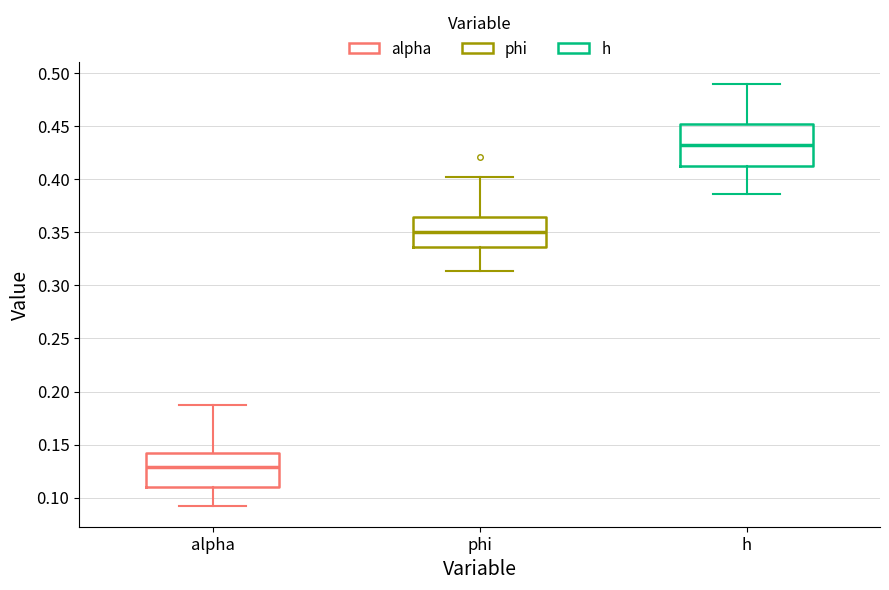

Which box has the highest median line?

h